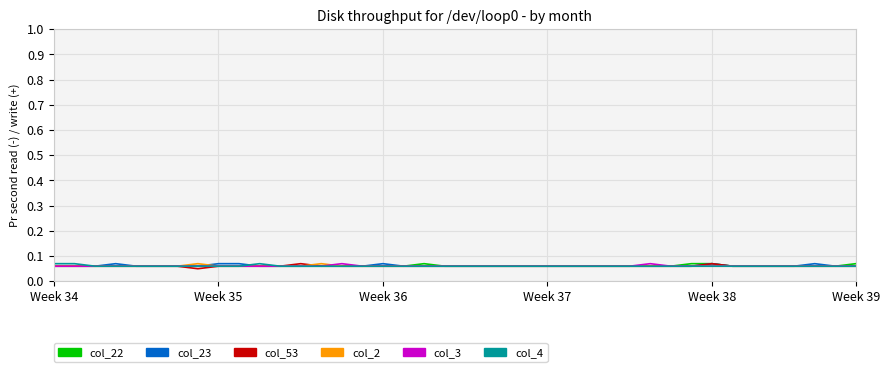

Where is col_22 nearest to the value 0?

Week 34